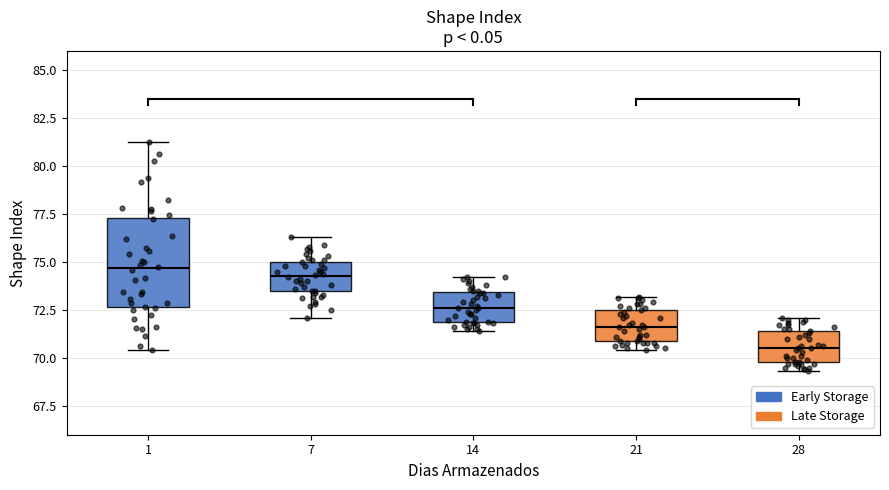

Which box is the tallest, from its lower edge to its upper edge?

1